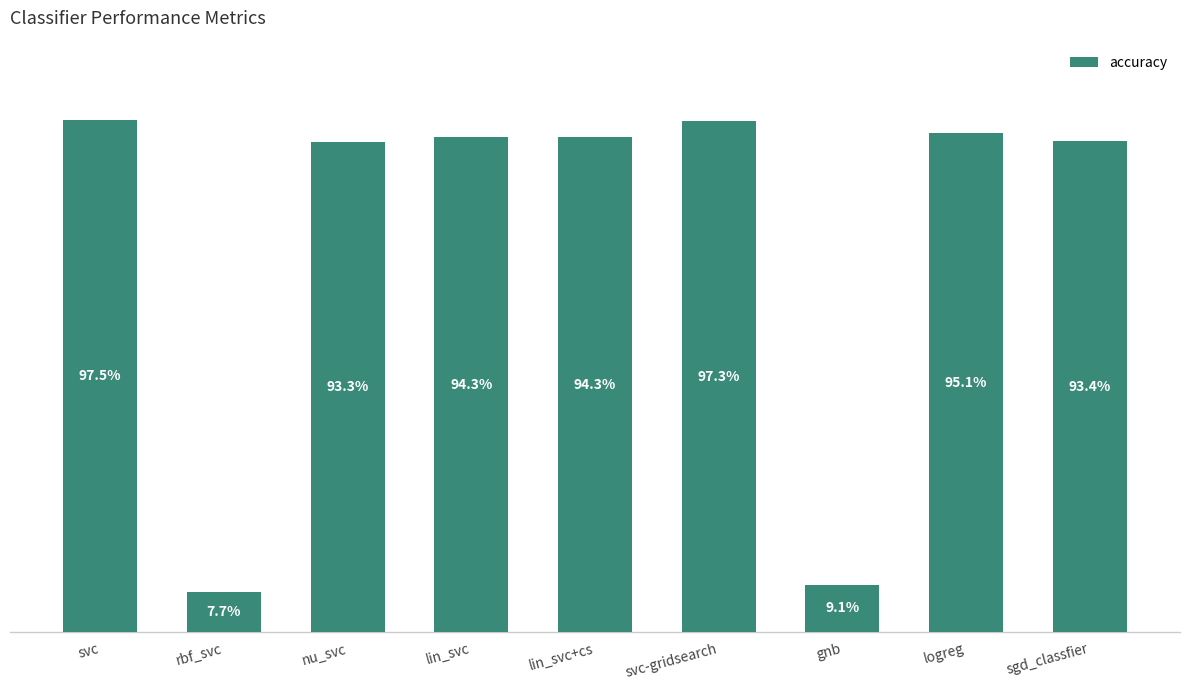

Reading left to right, list all the values displayed in this chart.

svc=1.0	rbf_svc=0.1	nu_svc=0.9	lin_svc=0.9	lin_svc+cs=0.9	svc-gridsearch=1.0	gnb=0.1	logreg=1.0	sgd_classfier=0.9